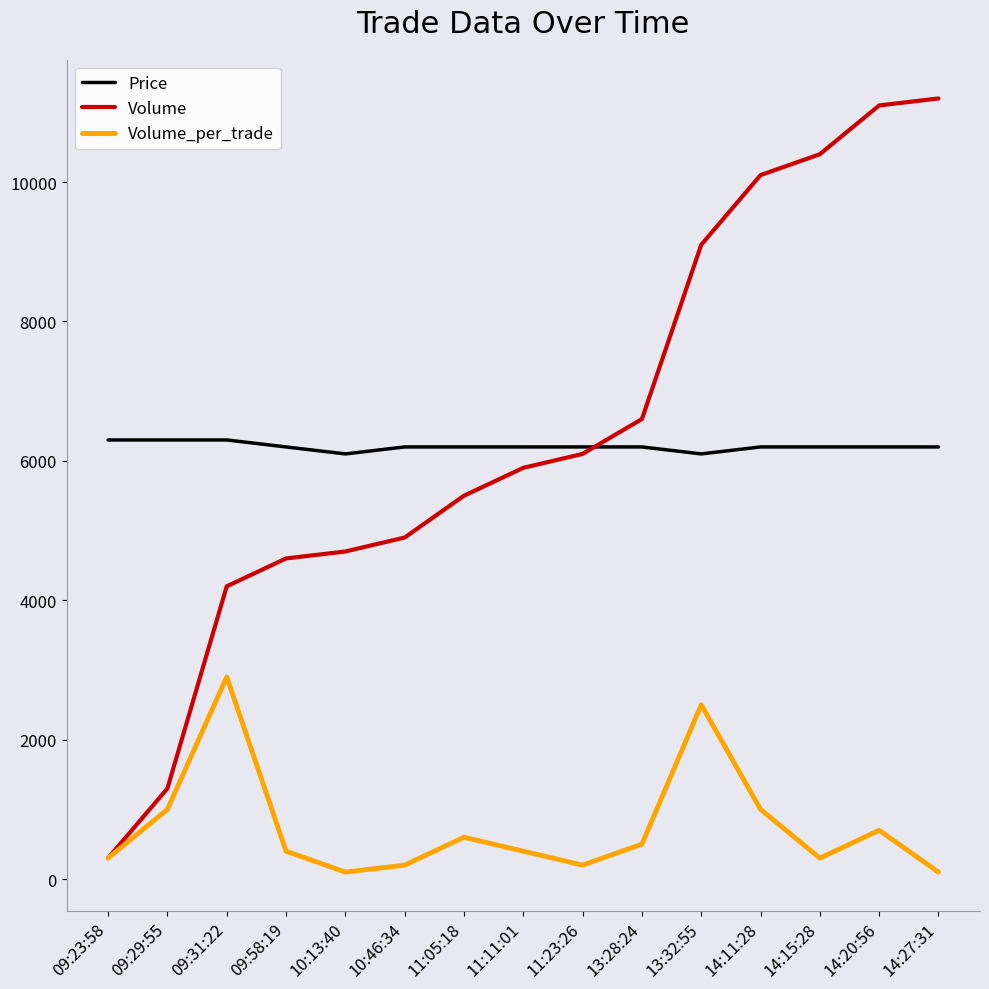

Is the value of Volume_per_trade at 14:11:28 greater than the value of Volume at 13:28:24?

No